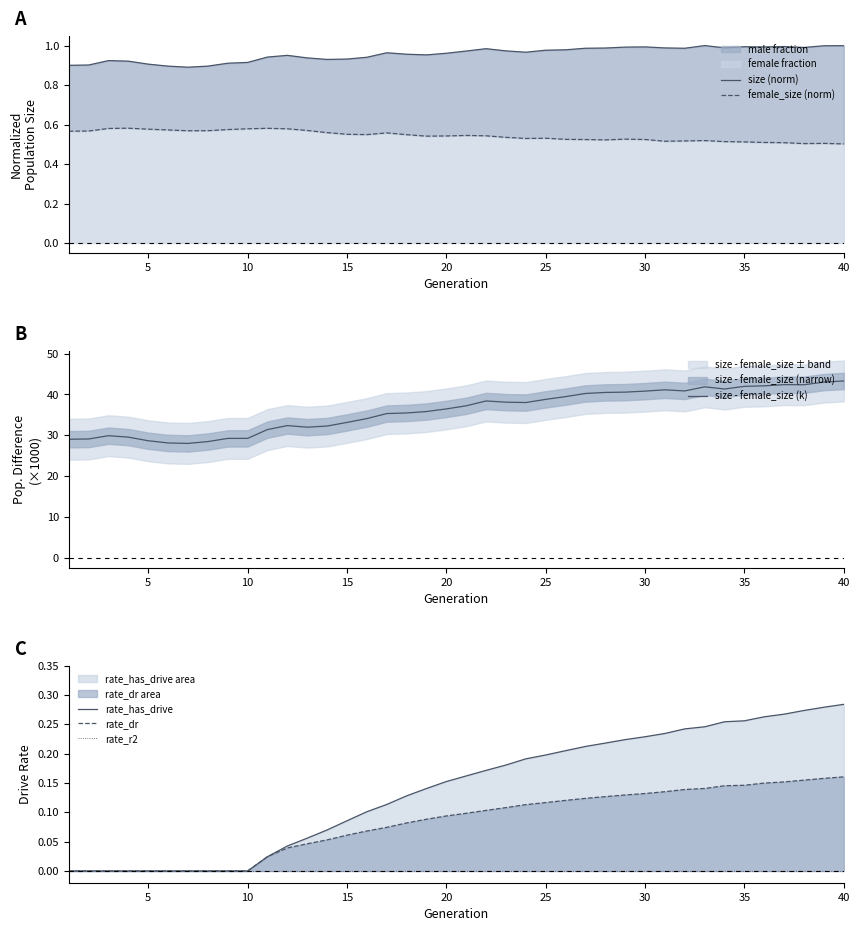

What is the difference between the highest and lowest values at 40?

29.2